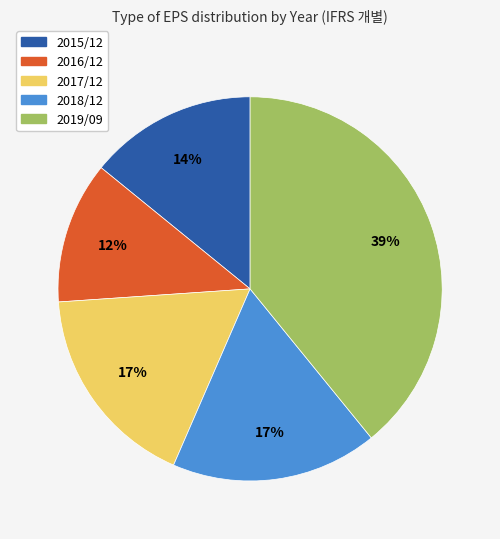

Which slice is the largest?

2019/09